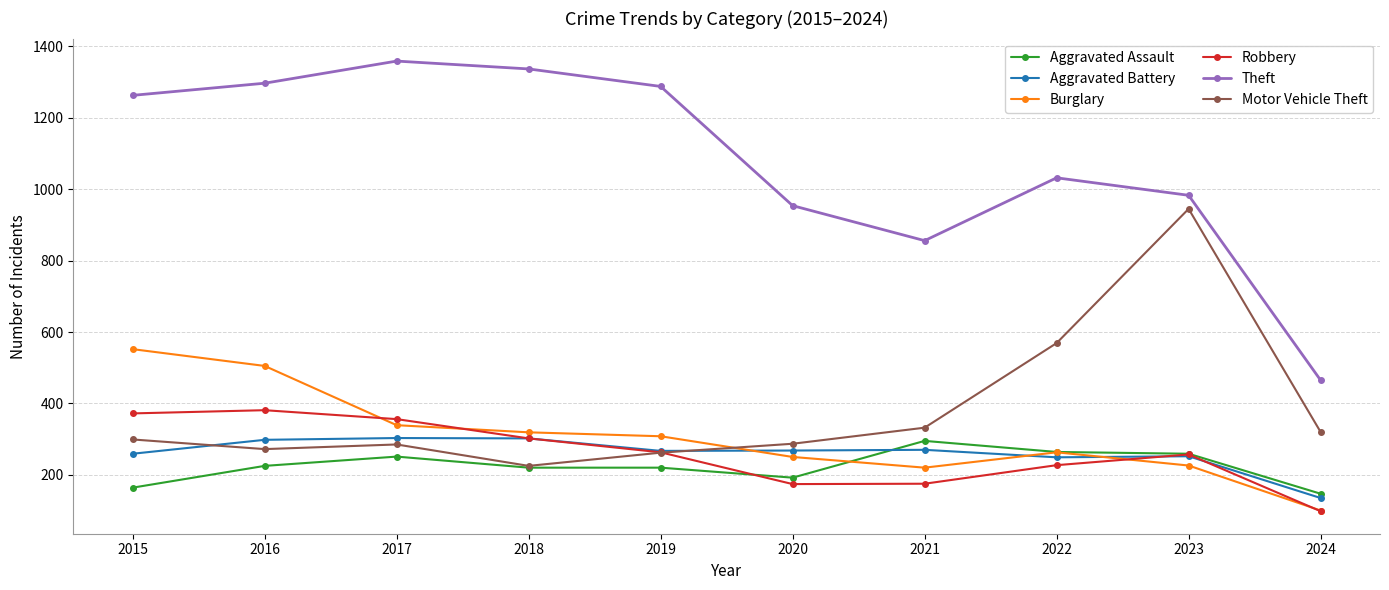

True or false: Motor Vehicle Theft has more than 0 interior local peaks.

True